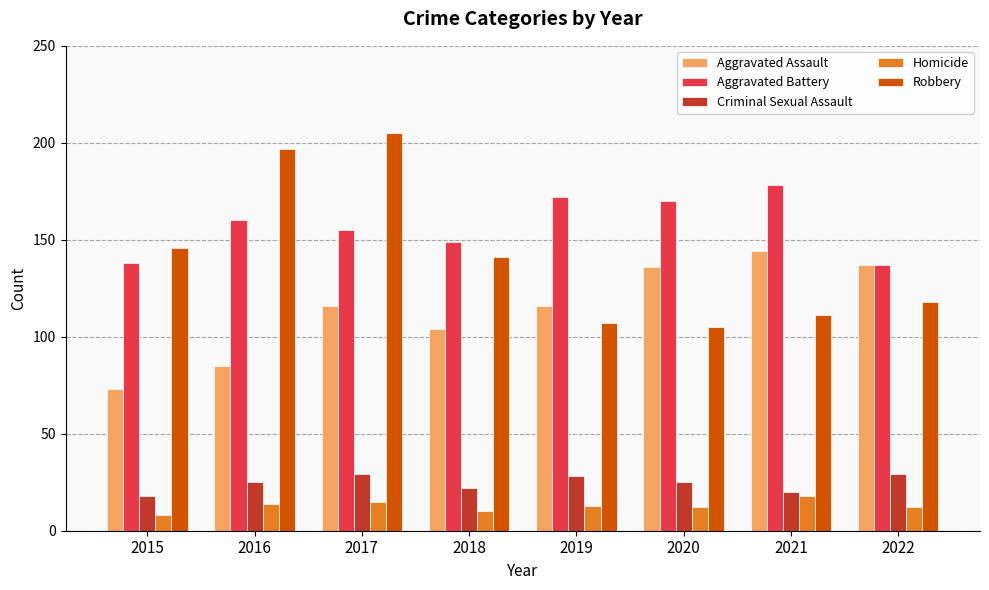

Read the Homicide value at 2016, to the nearest 5.

15